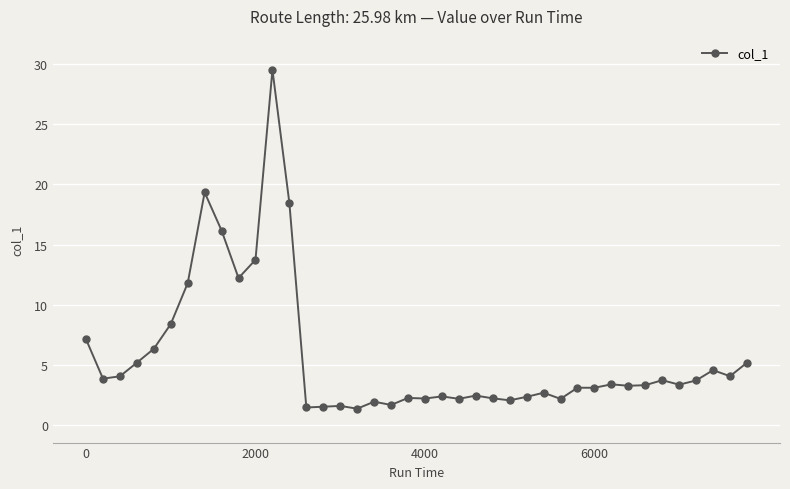

What is the difference between the maximum and minimum values?

28.2